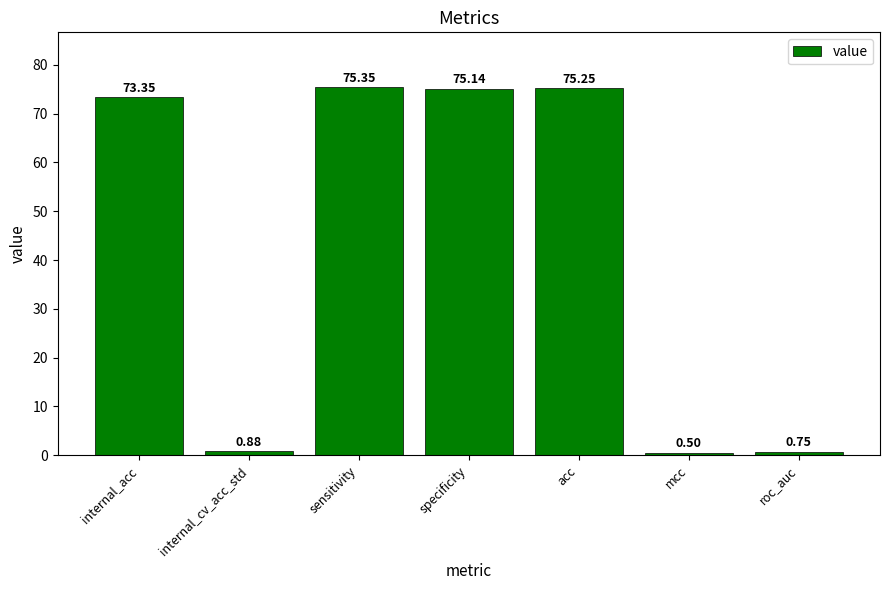

What is the smallest value displayed?

0.5